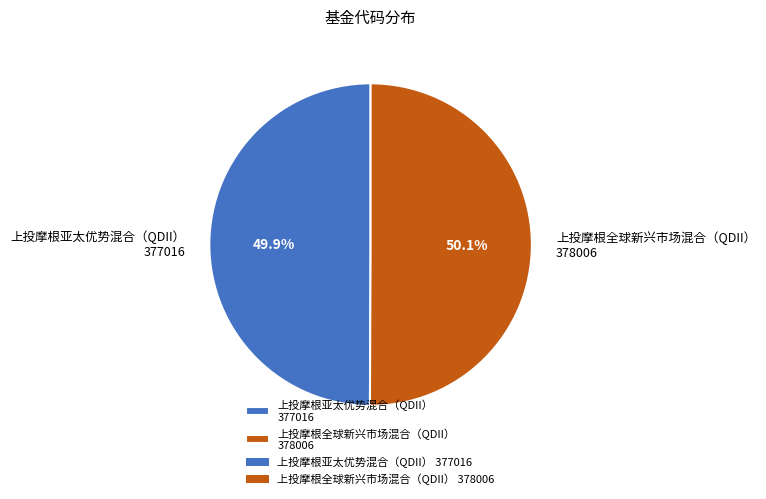

What percentage is NOT represented by 上投摩根全球新兴市场混合（QDII） 378006?

49.9%